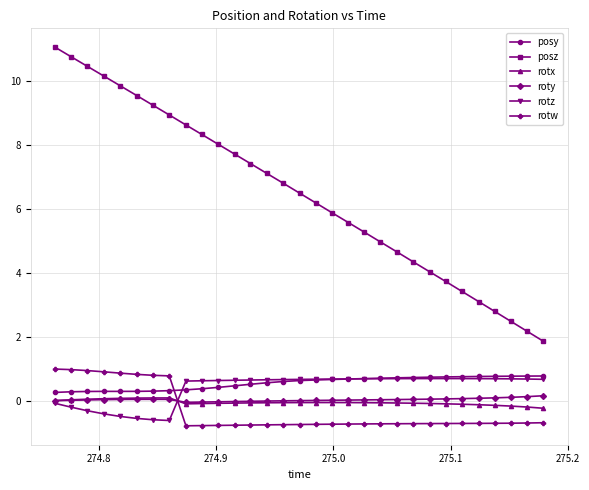

What is the highest value of the rotz series?

0.7